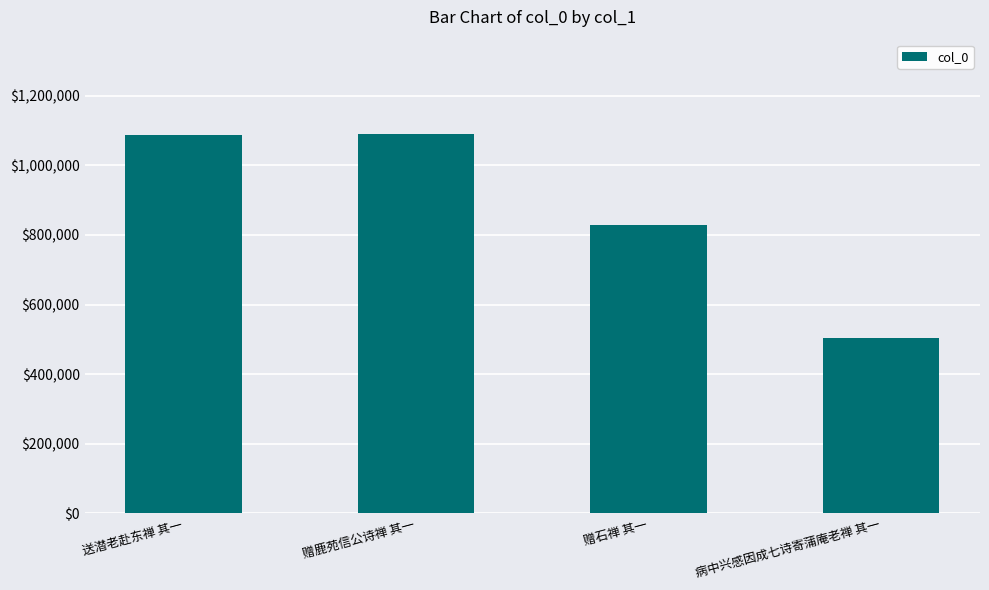

What position from the right is 送潜老赴东禅 其一?

4